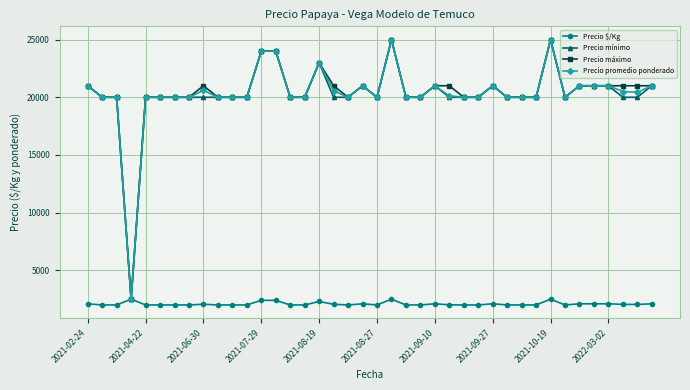

True or false: Precio máximo has more than 2 interior local peaks.

True